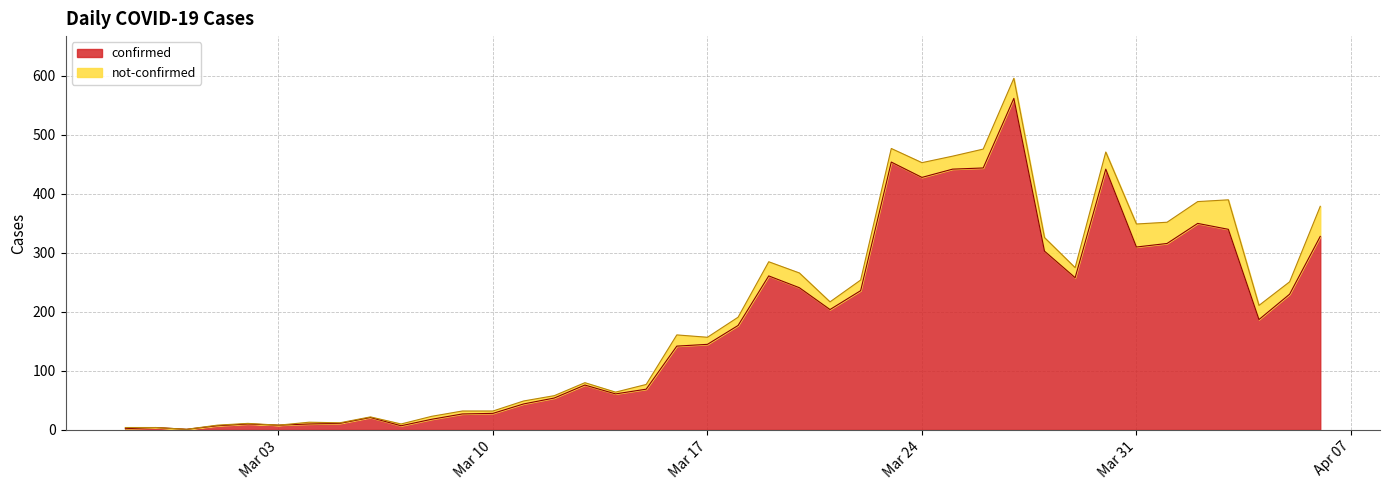

What is the sum of all values?

7258